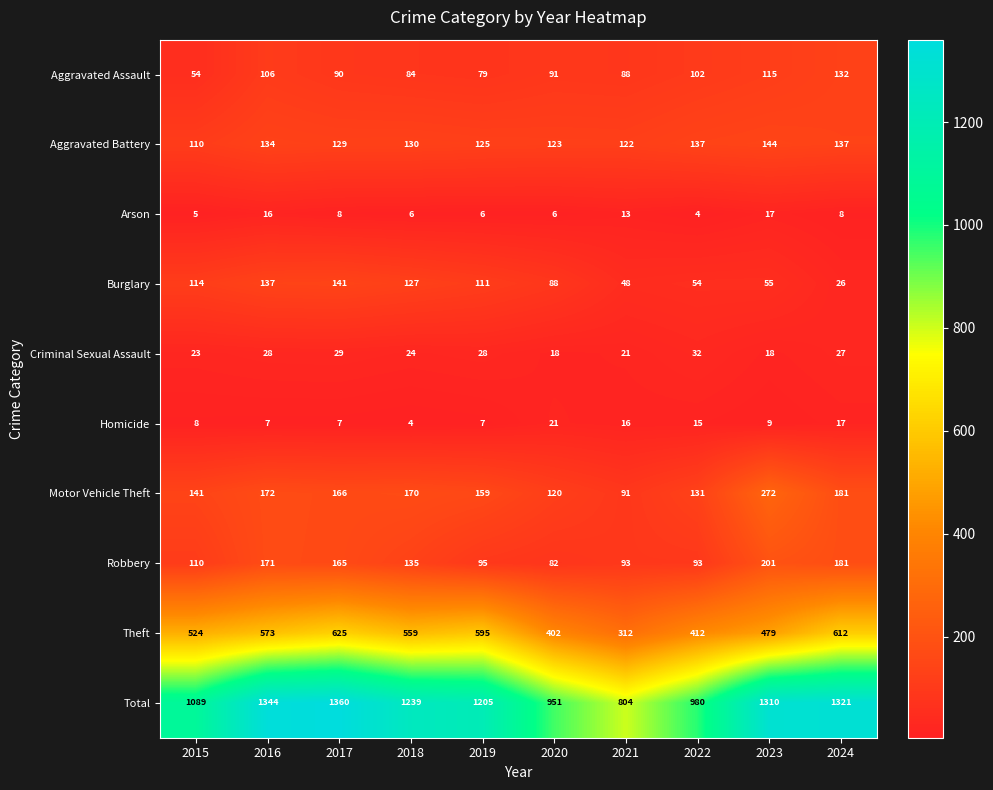

Which category has the lowest value in the Burglary series?

2024